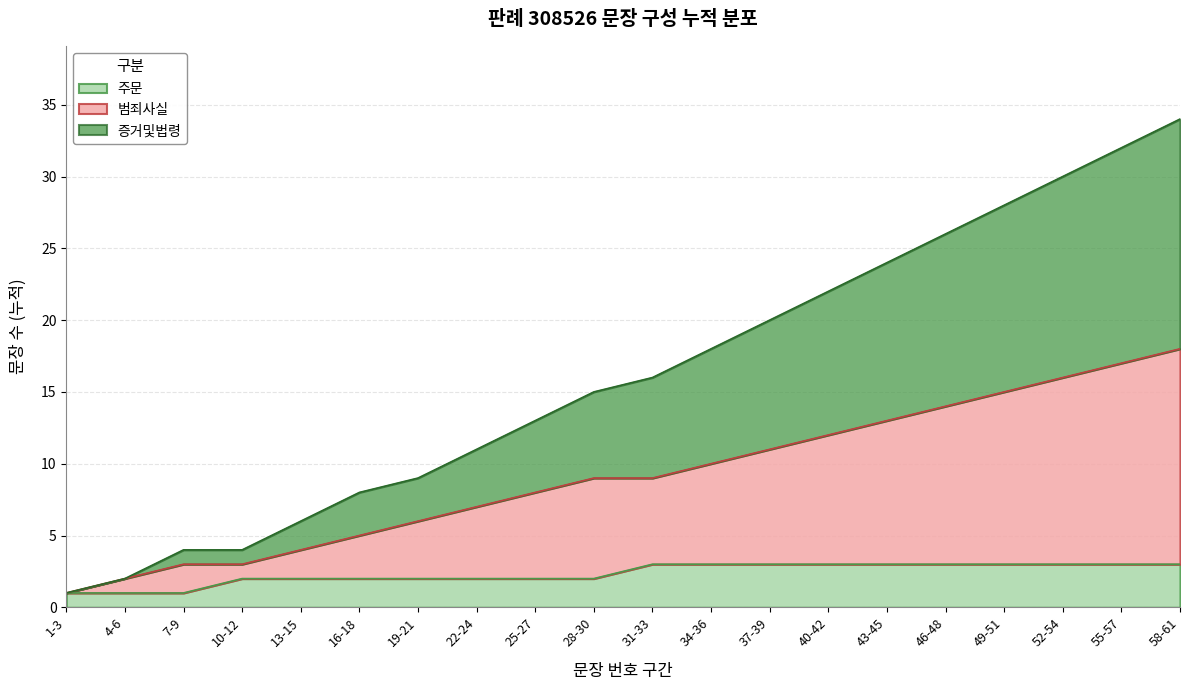

How many lines are shown in the chart?

3